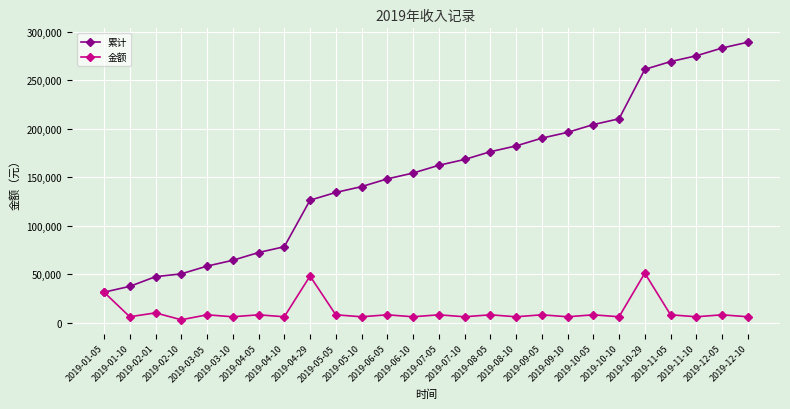

Reading right to left, what are all the values shown in this chart?

累计: 2019-12-10=289255	2019-12-05=283255	2019-11-10=275255	2019-11-05=269255	2019-10-29=261255	2019-10-10=210255	2019-10-05=204255	2019-09-10=196255	2019-09-05=190255	2019-08-10=182255	2019-08-05=176255	2019-07-10=168255	2019-07-05=162255	2019-06-10=154255	2019-06-05=148255	2019-05-10=140255	2019-05-05=134255	2019-04-29=126255	2019-04-10=78255	2019-04-05=72255	2019-03-10=64255	2019-03-05=58255	2019-02-10=50255	2019-02-01=47355	2019-01-10=37355	2019-01-05=31355
金额: 2019-12-10=6000	2019-12-05=8000	2019-11-10=6000	2019-11-05=8000	2019-10-29=51000	2019-10-10=6000	2019-10-05=8000	2019-09-10=6000	2019-09-05=8000	2019-08-10=6000	2019-08-05=8000	2019-07-10=6000	2019-07-05=8000	2019-06-10=6000	2019-06-05=8000	2019-05-10=6000	2019-05-05=8000	2019-04-29=48000	2019-04-10=6000	2019-04-05=8000	2019-03-10=6000	2019-03-05=8000	2019-02-10=2900	2019-02-01=10000	2019-01-10=6000	2019-01-05=31355